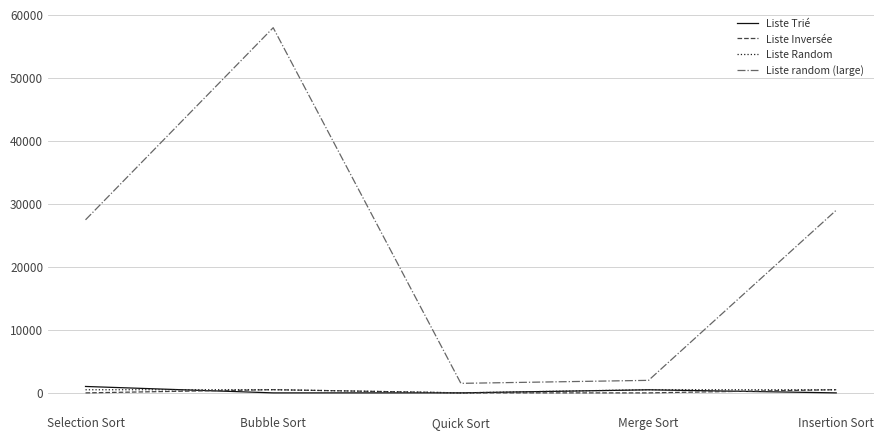

Between Selection Sort and Merge Sort, which series saw the biggest shift?

Liste random (large)